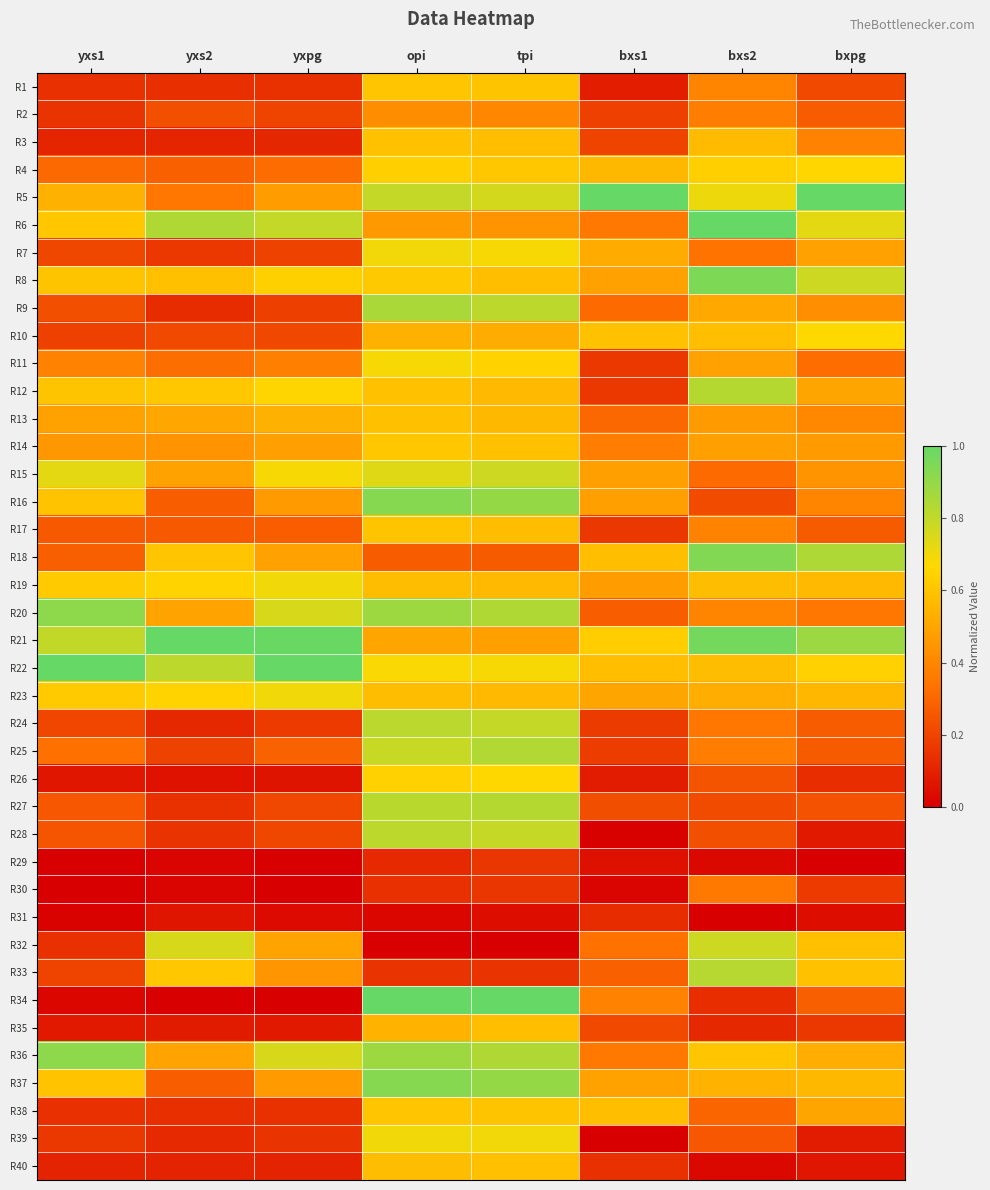

Which series changed the most between yxpg and bxpg?

R5